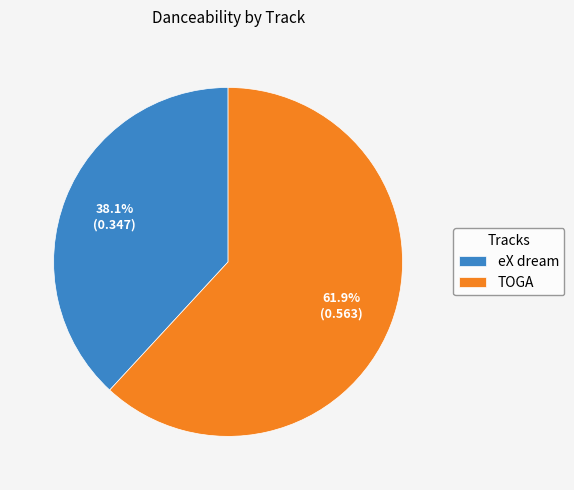

Which slice is the largest?

TOGA